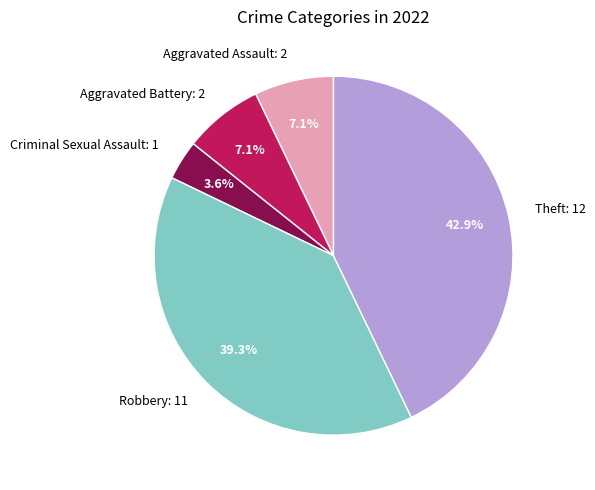

To the nearest percent, what is the difference between the largest and smallest slice percentages?

39%